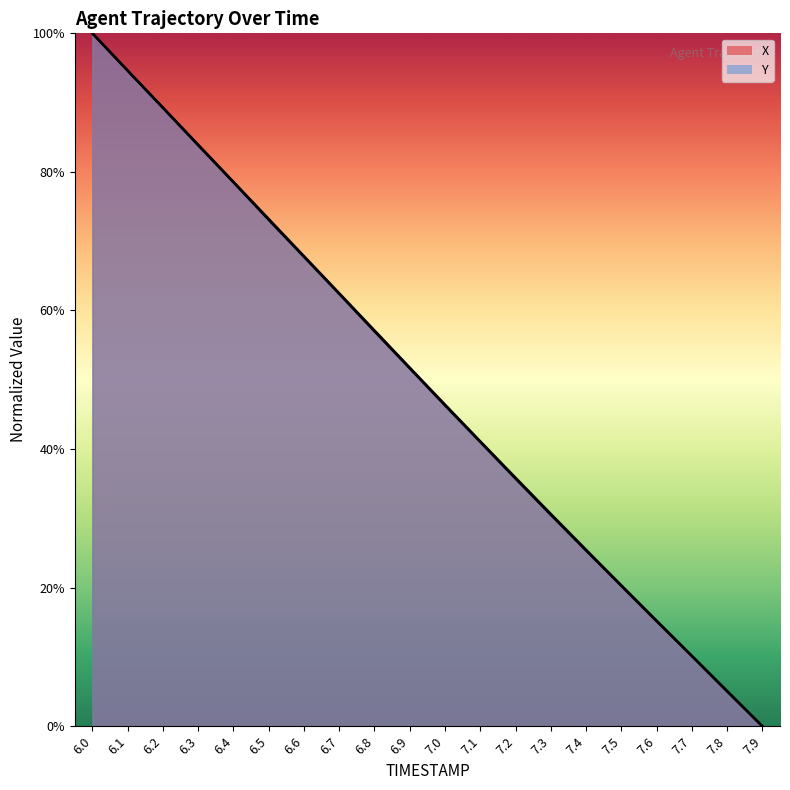

True or false: Y and X cross at least once.

False